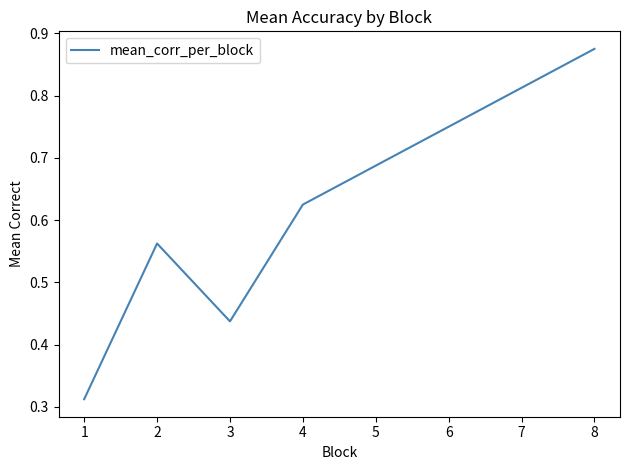

How many values are between 0 and 1?

8